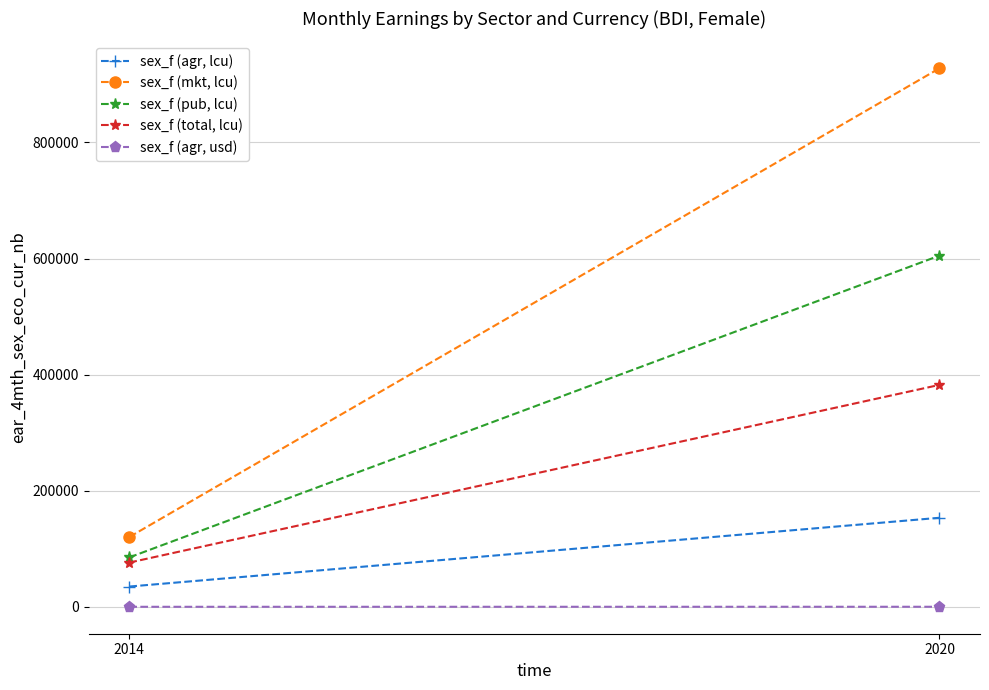

Which category has the highest value across all series?

2020